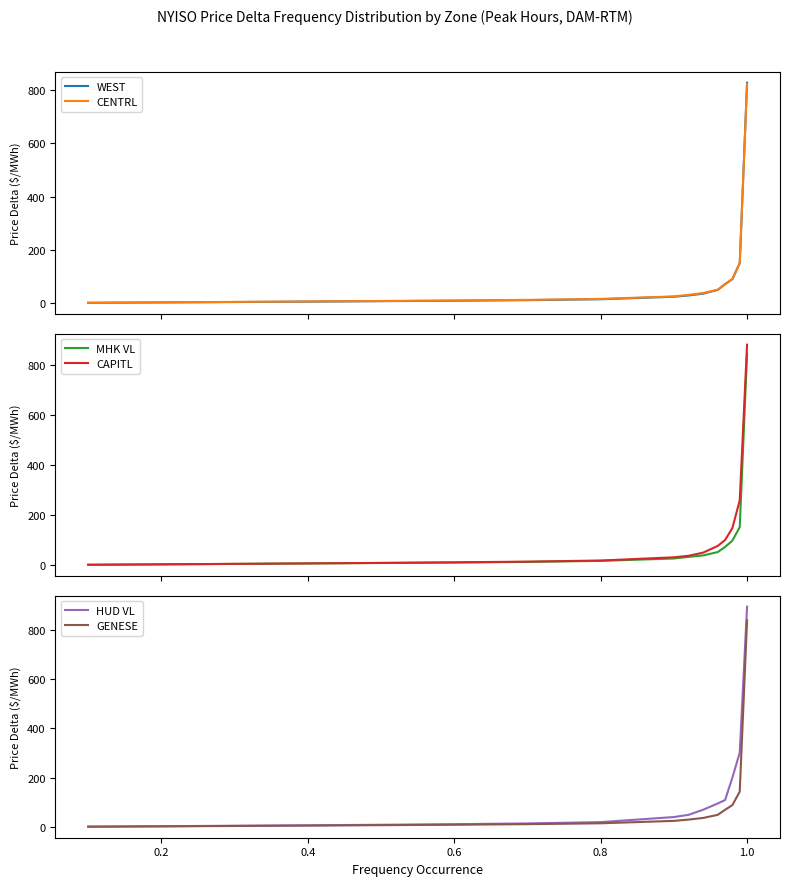

Is it true that MHK VL equals 2.7 at 0.0?

False